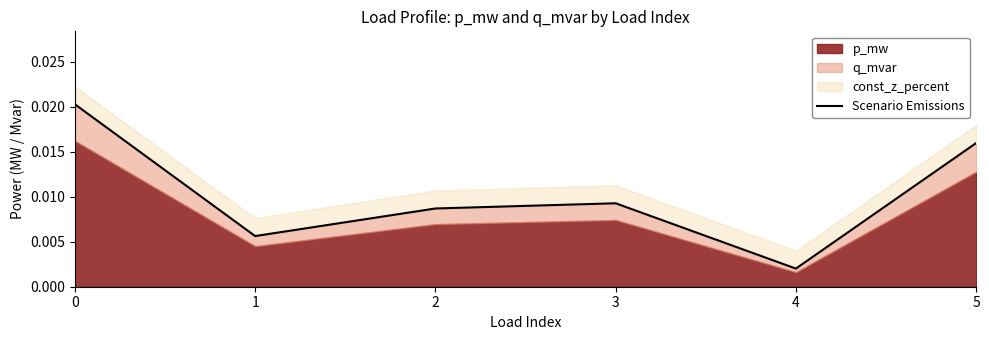

List the labels in order of value, largest first.

0, 5, 3, 2, 1, 4